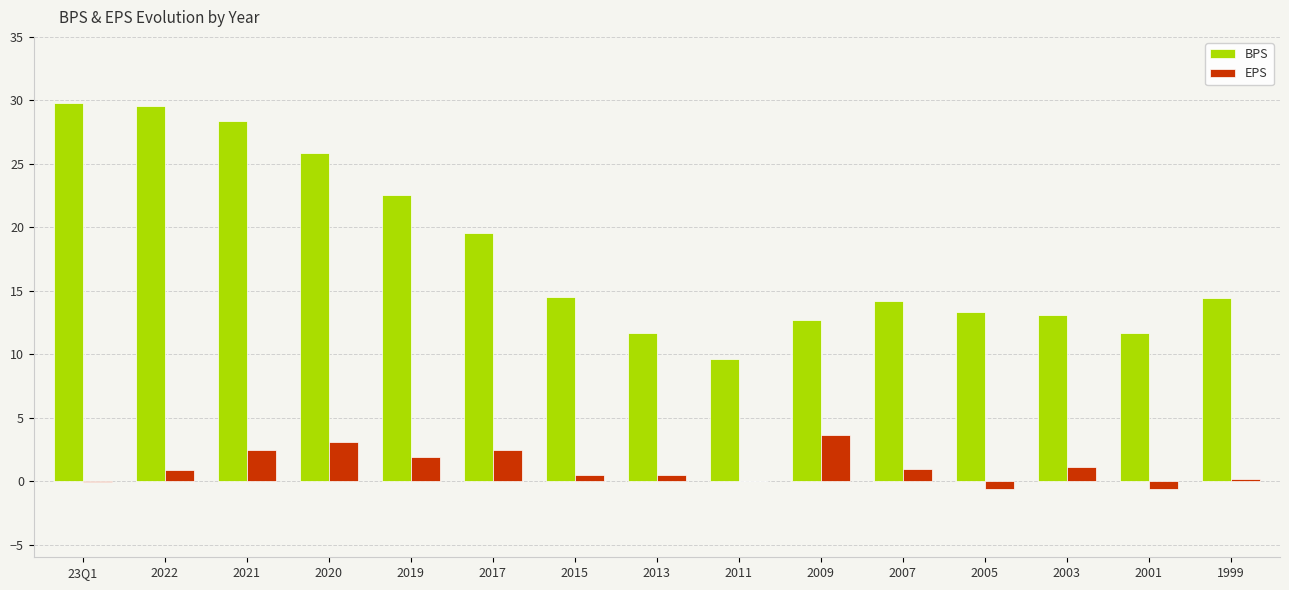

The value of BPS at 2020 is 39.1. True or false?

False